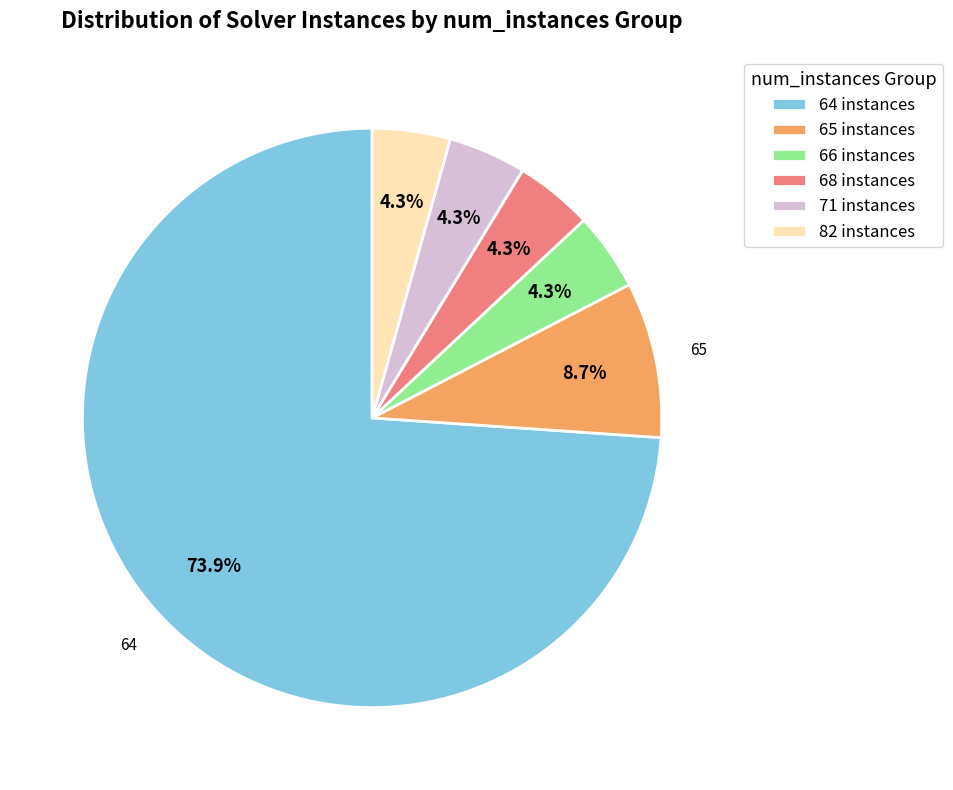

What percentage is NOT represented by 82 instances?

95.7%